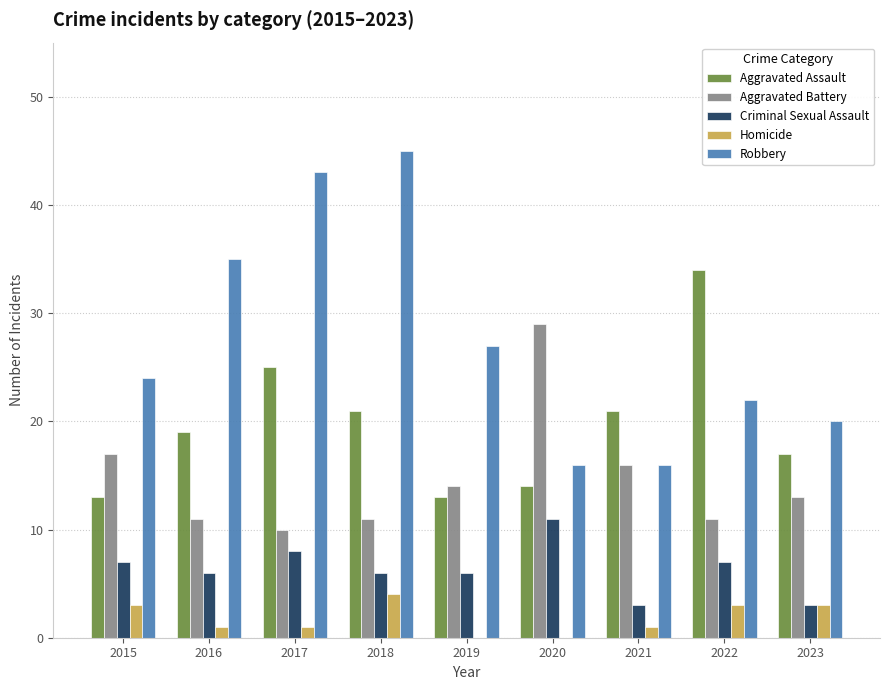

The Criminal Sexual Assault series shows 9 at 2015. True or false?

False